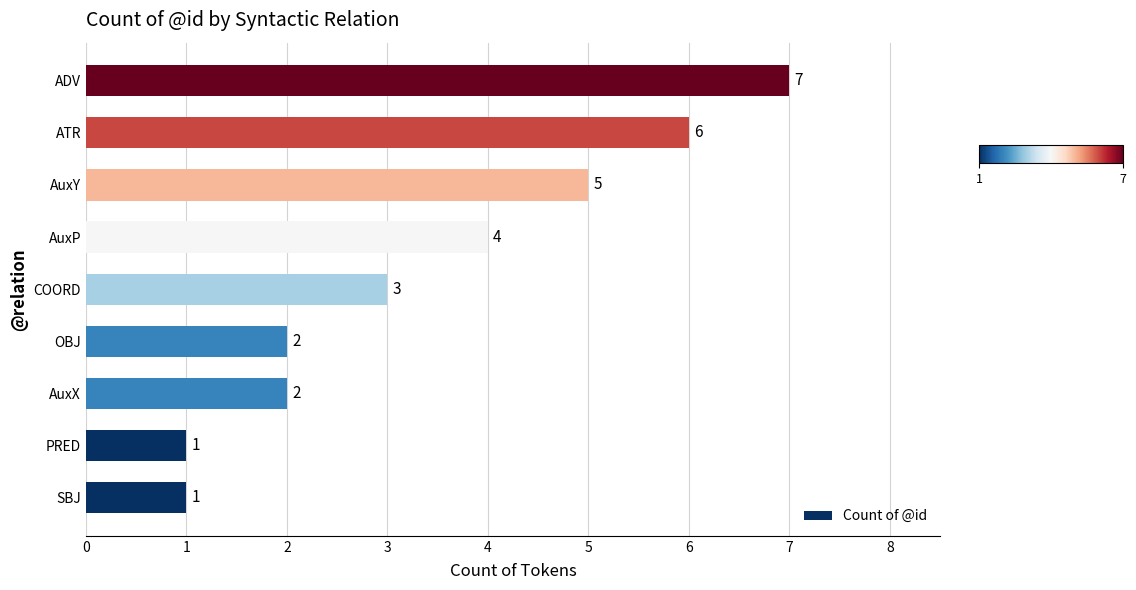

Is it true that the value at AuxP is 4?

True